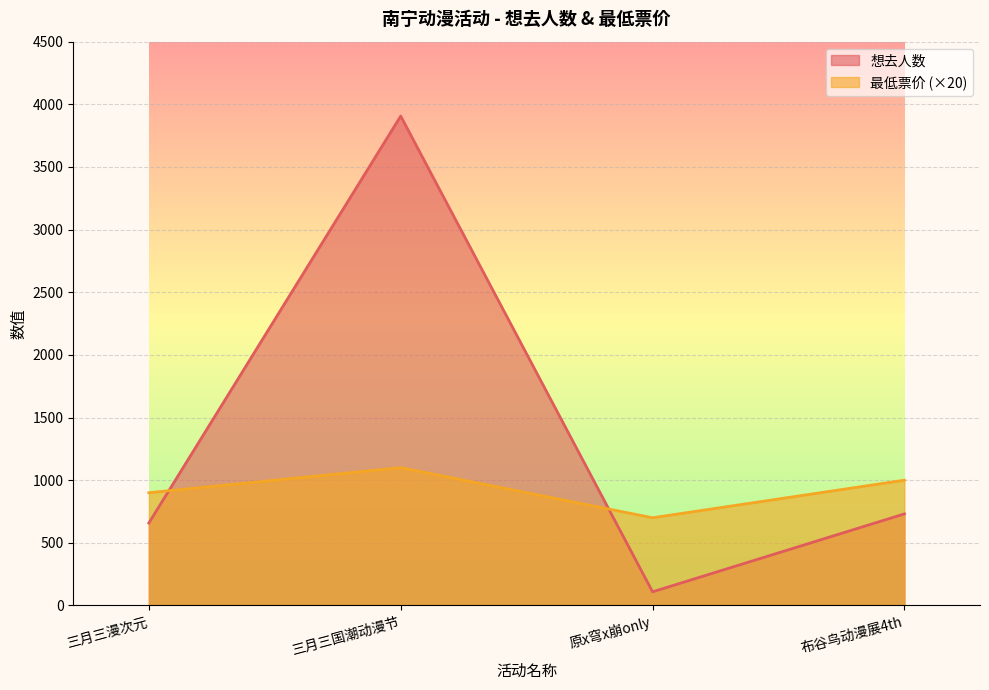

Which series changed the most between 三月三国潮动漫节 and 原x穹x崩only?

想去人数